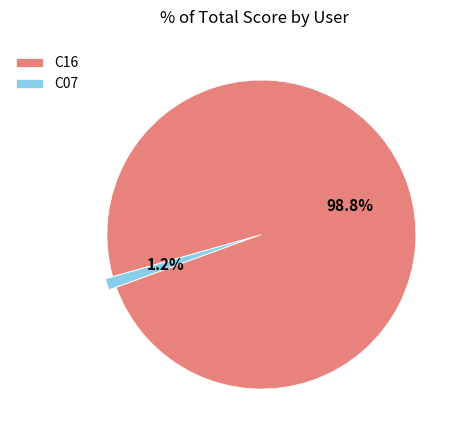

Do C07 and C16 together represent more than half of the pie?

Yes